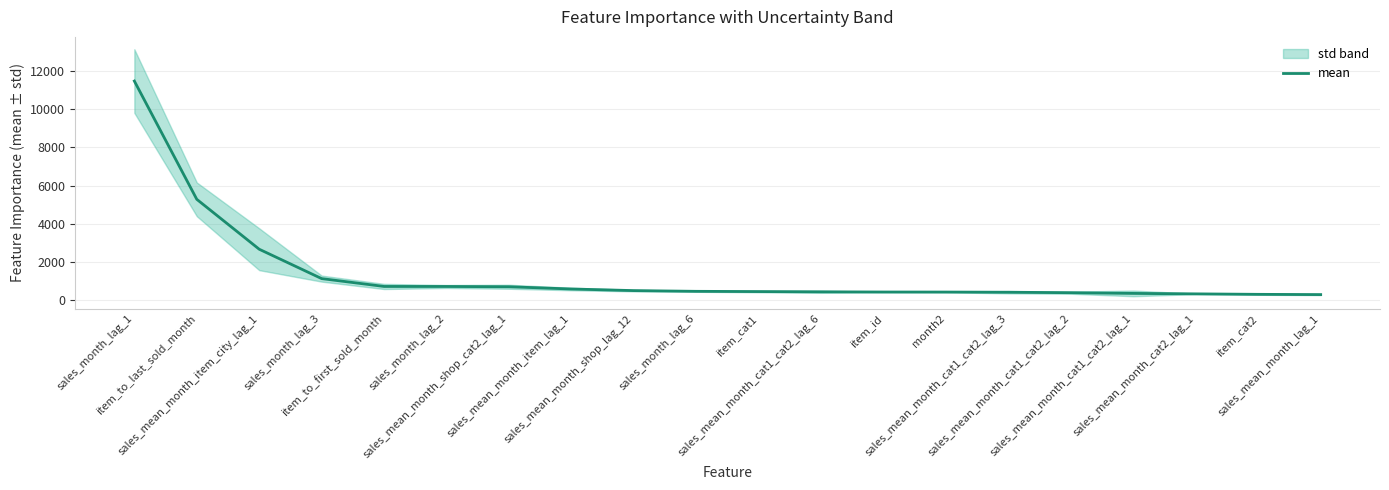

What is the maximum value shown in the chart?

11459.9